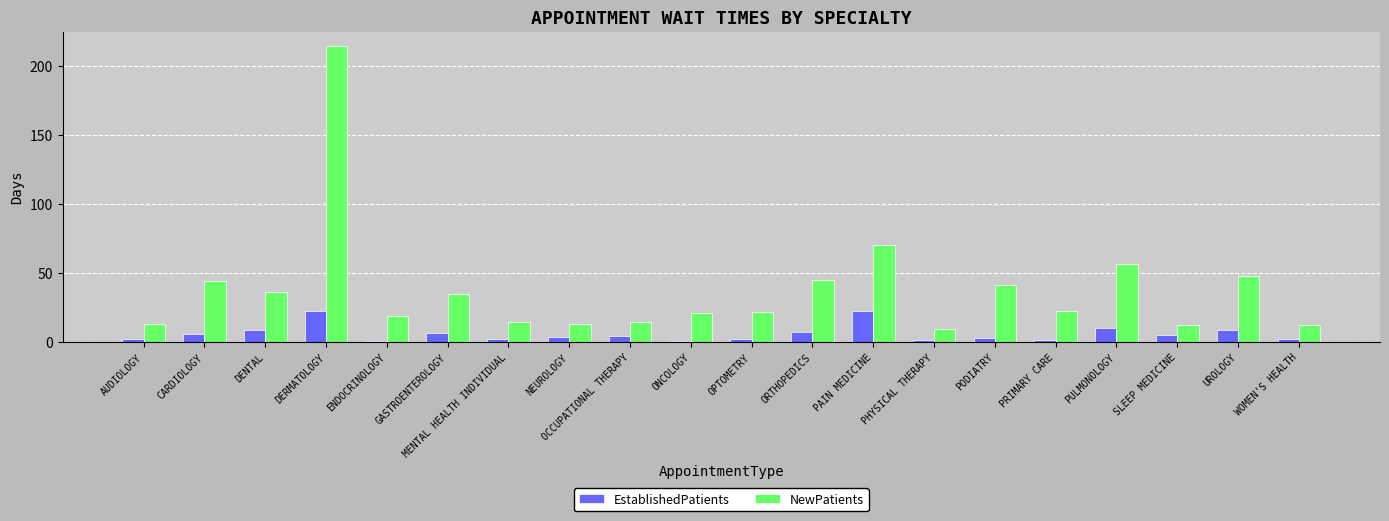

How many distinct data groups are displayed?

2